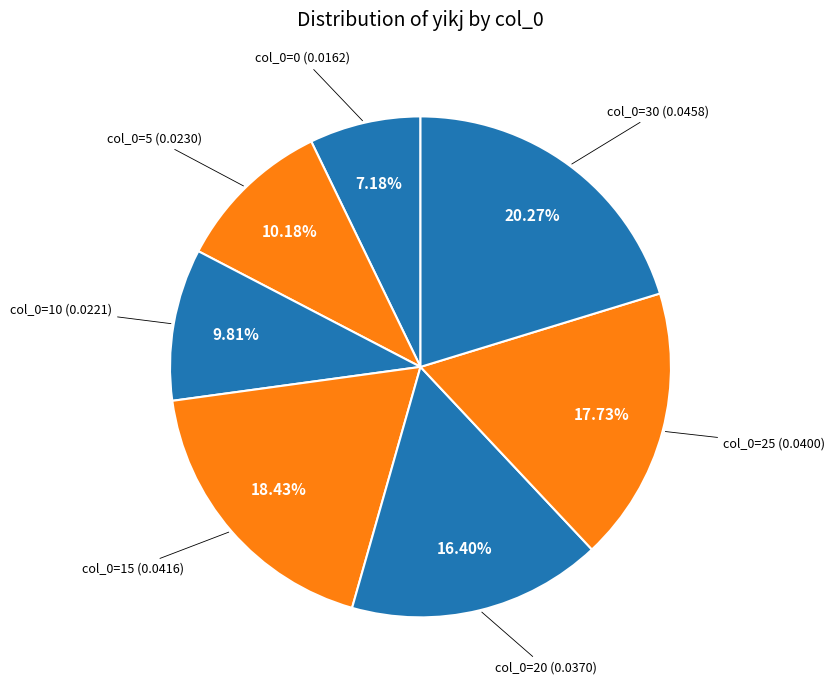

Count the number of slices in the pie.

7